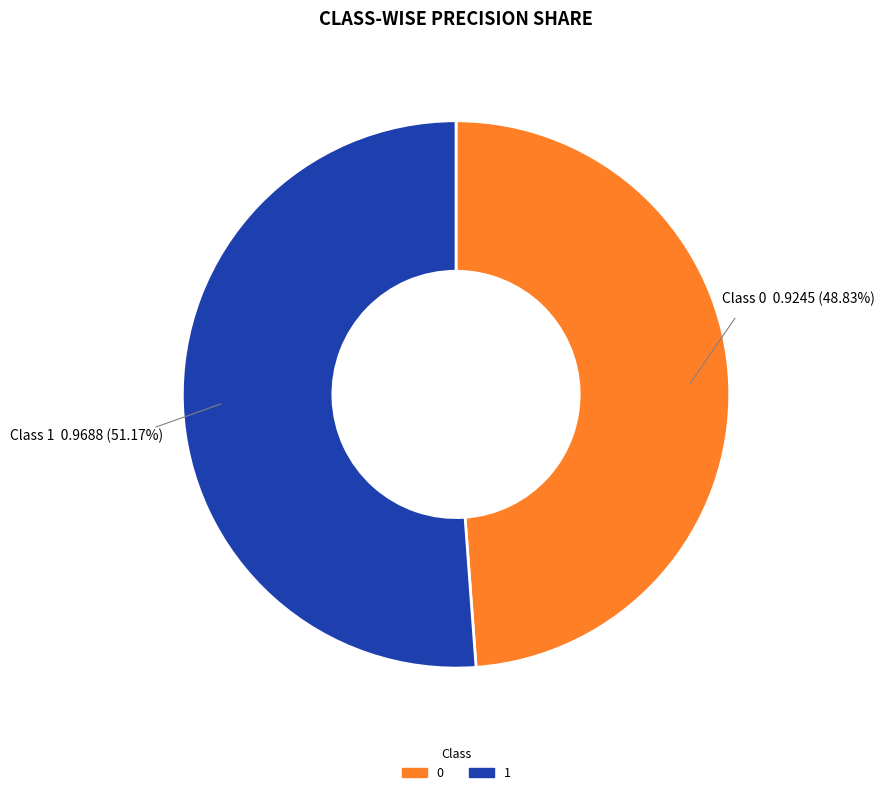

True or false: 1 accounts for 51% of the total.

True